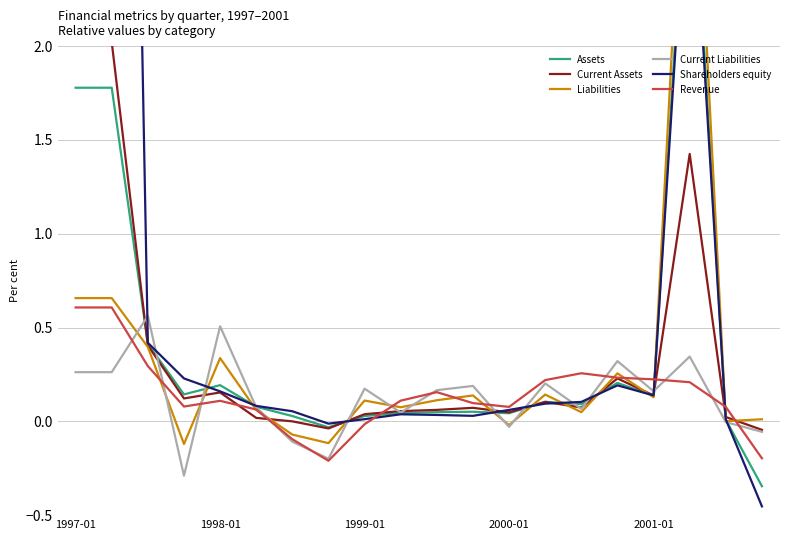

What is the difference between the maximum and second lowest values in the Revenue series?

0.8